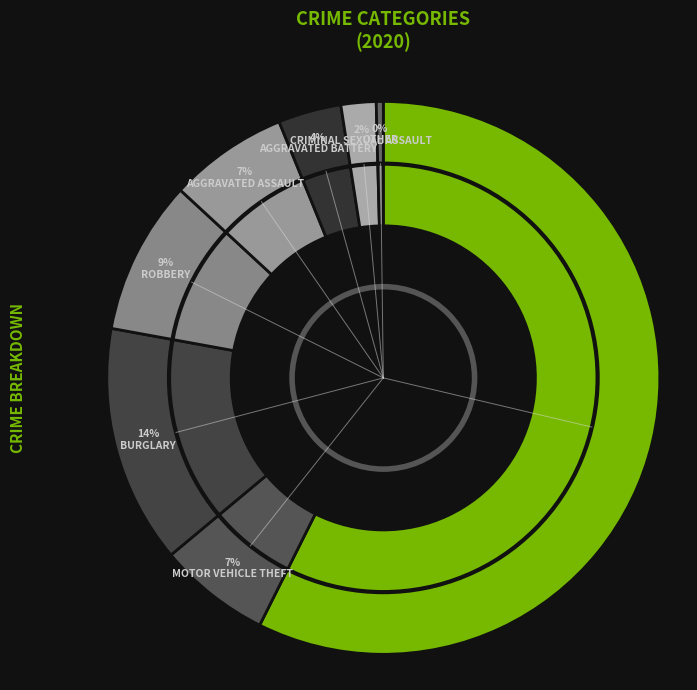

How many slices are in this pie chart?

8